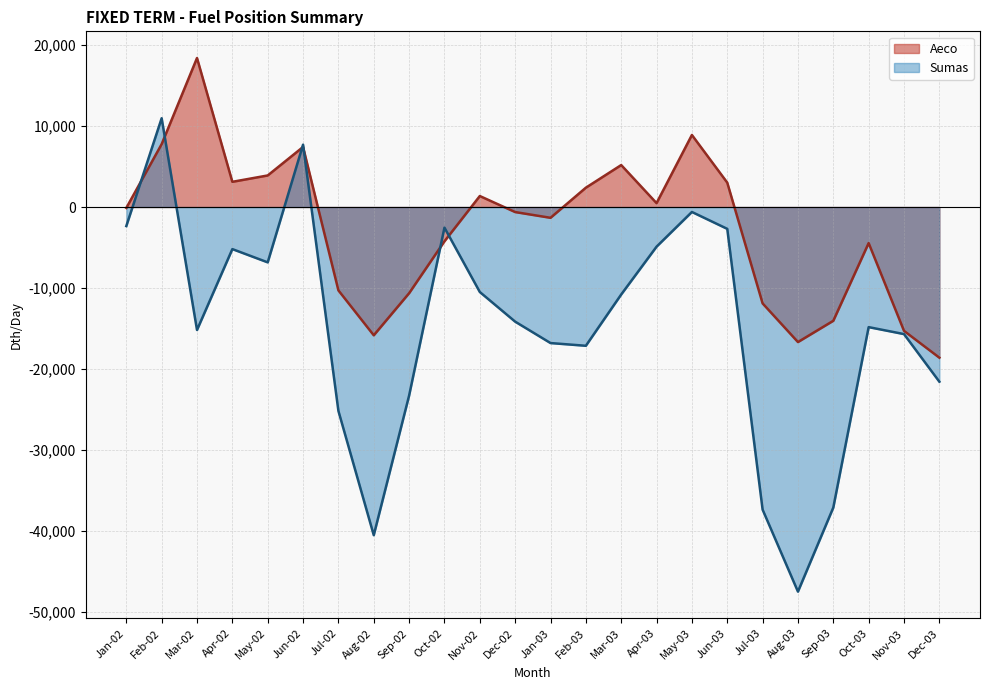

List the series in order of their peak value, lowest first.

Sumas, Aeco